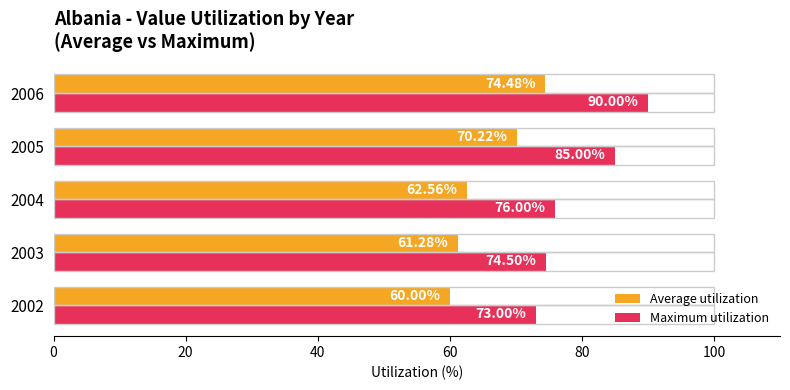

List the labels in order of Maximum utilization value, smallest first.

2002, 2003, 2004, 2005, 2006